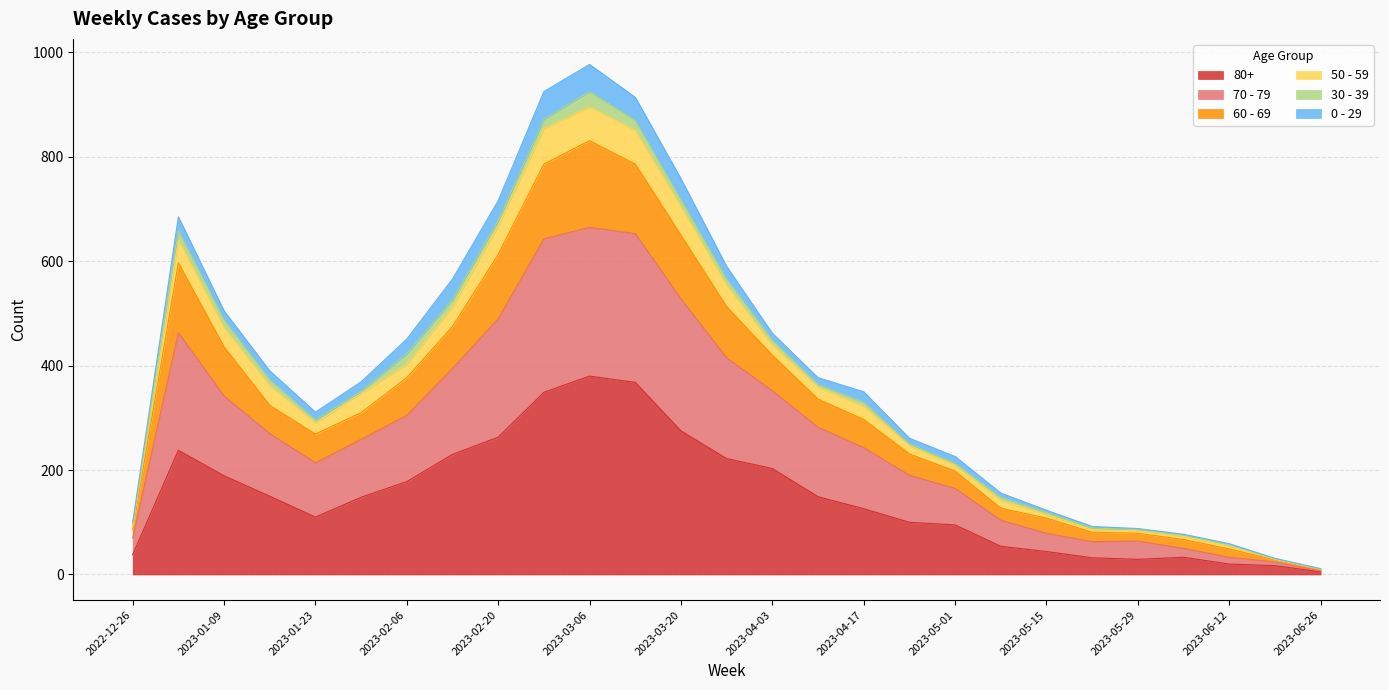

What is the label of the 6th point from the right?

2023-05-22